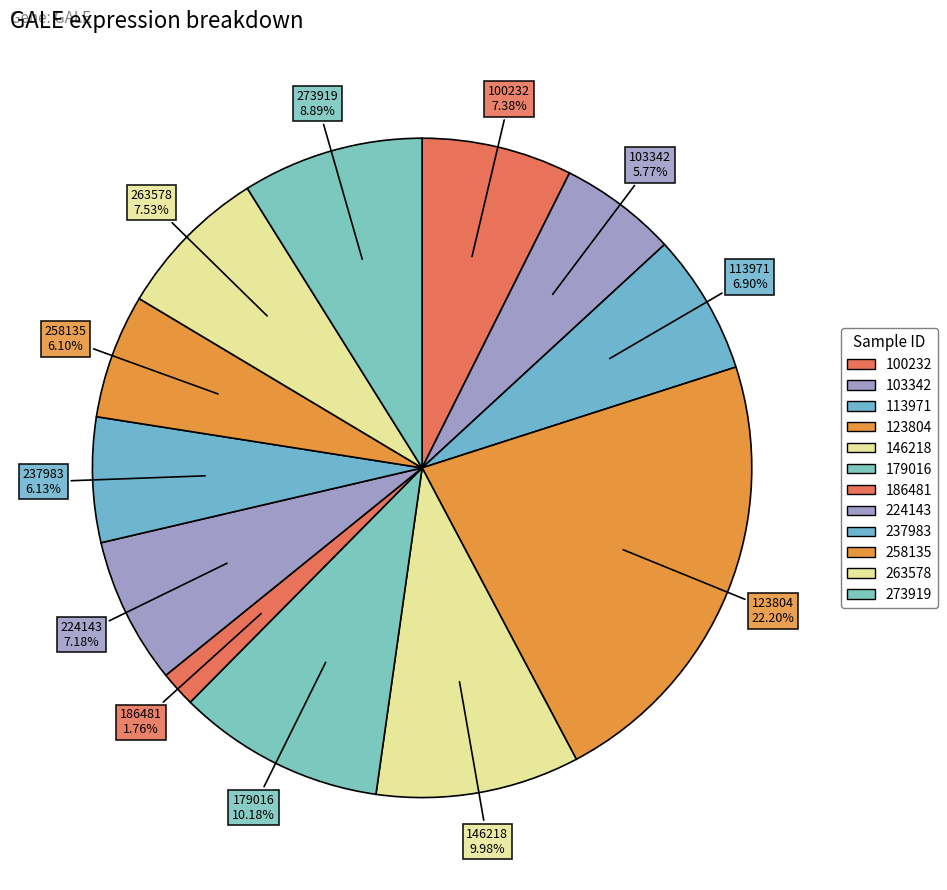

Rank the categories by value from highest to lowest.

123804, 179016, 146218, 273919, 263578, 100232, 224143, 113971, 237983, 258135, 103342, 186481